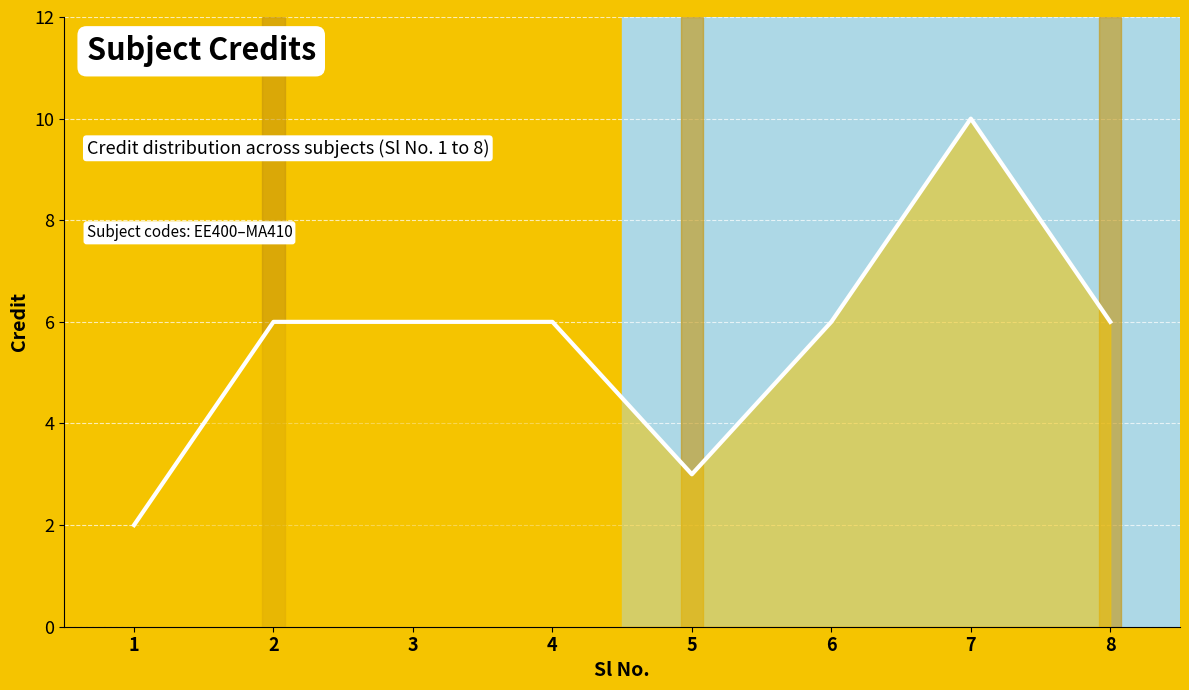

What is the sum of all values?

45